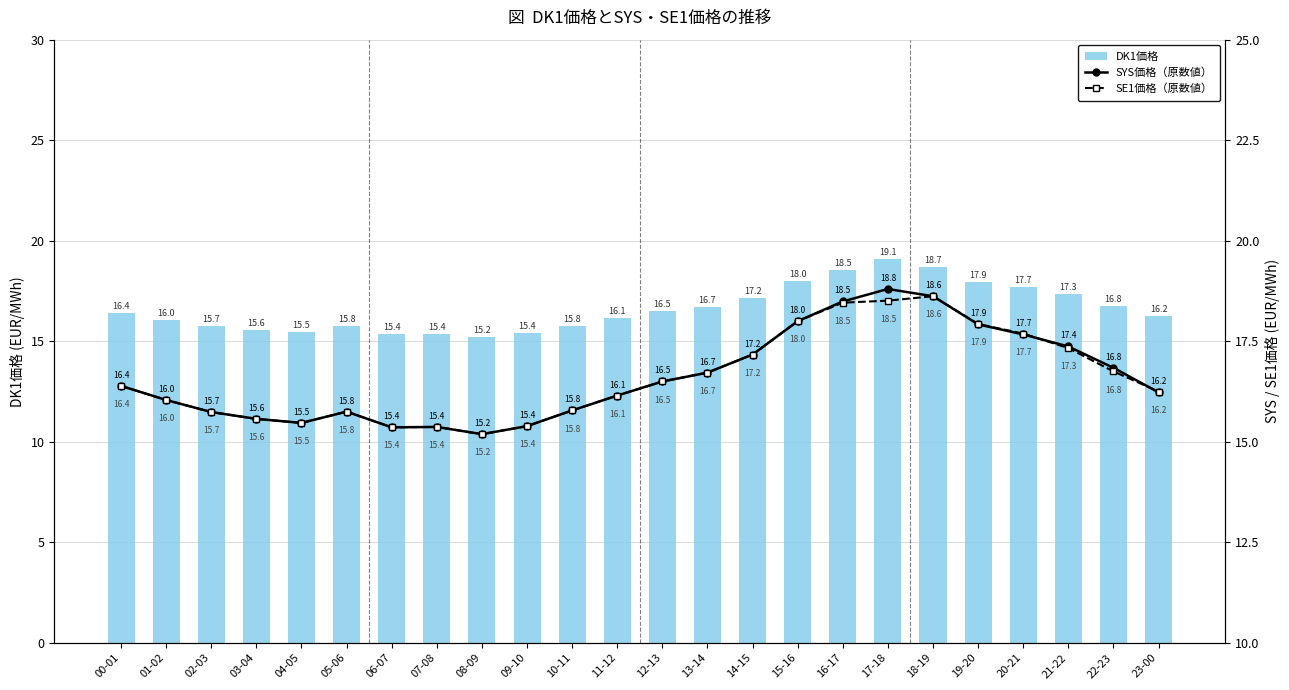

The SE1価格（原数値） series shows 17.2 at 14-15. True or false?

True